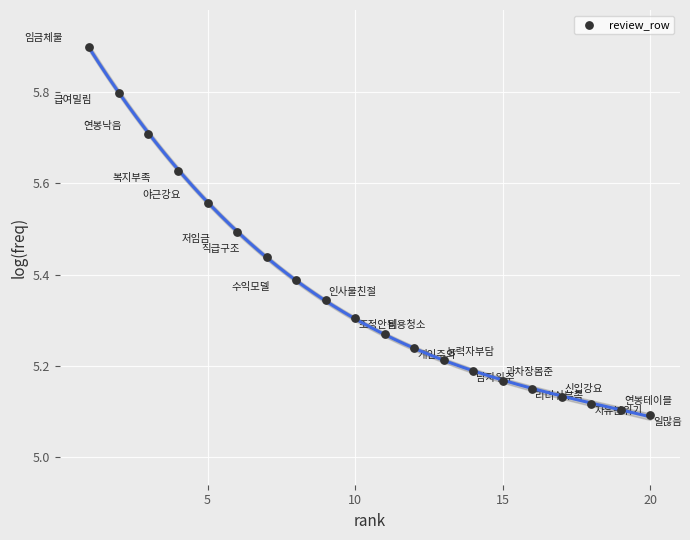

What is the range of Y values (max minus min)?

0.8